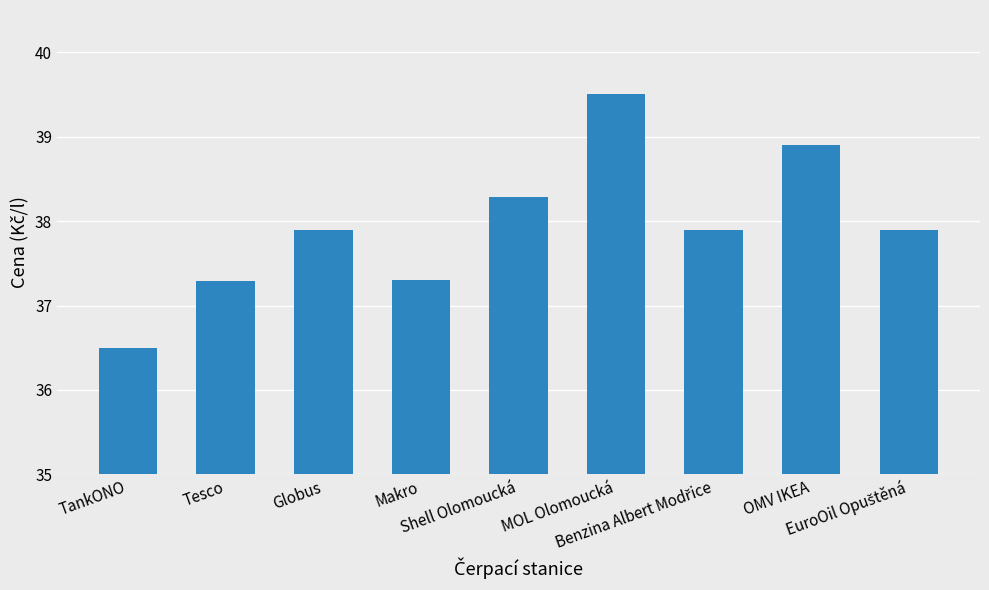

What is the value of the 8th bar from the left?

38.9